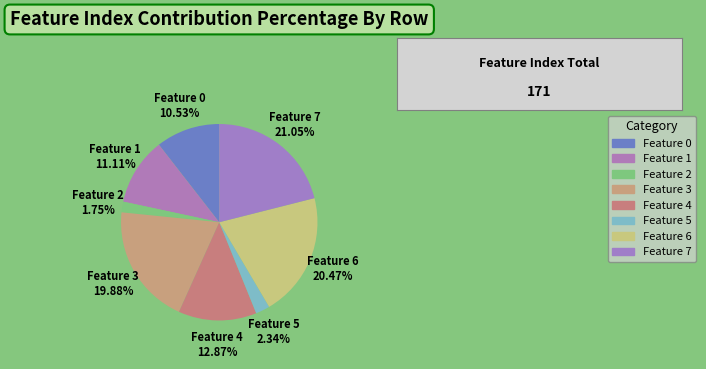

Which category has the smallest portion of the pie?

Feature 2